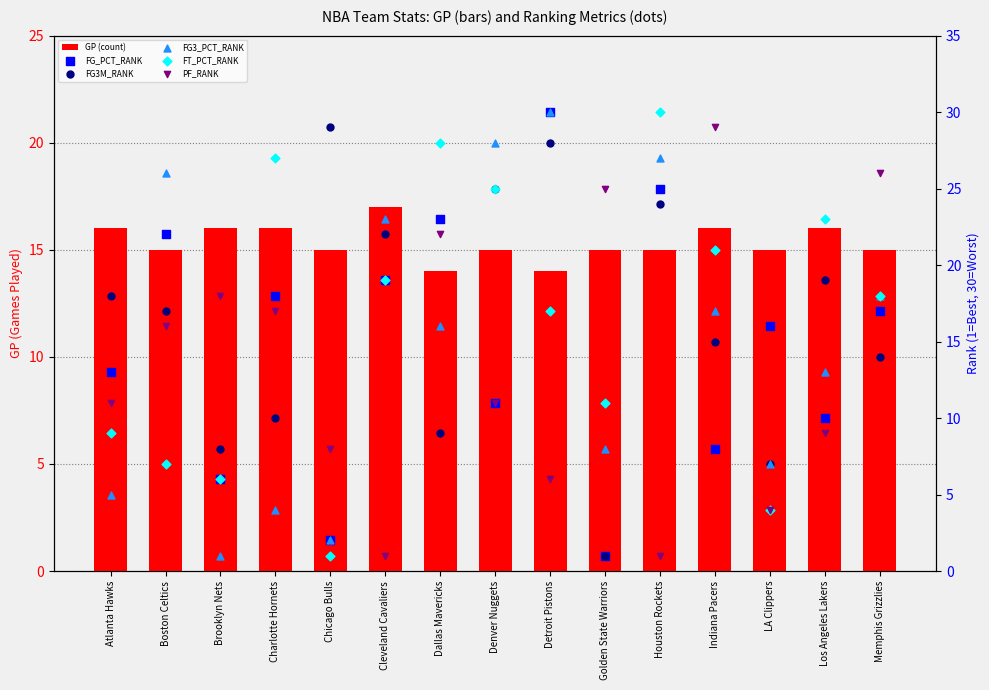

Which series contains the highest Y value?

FG_PCT_RANK